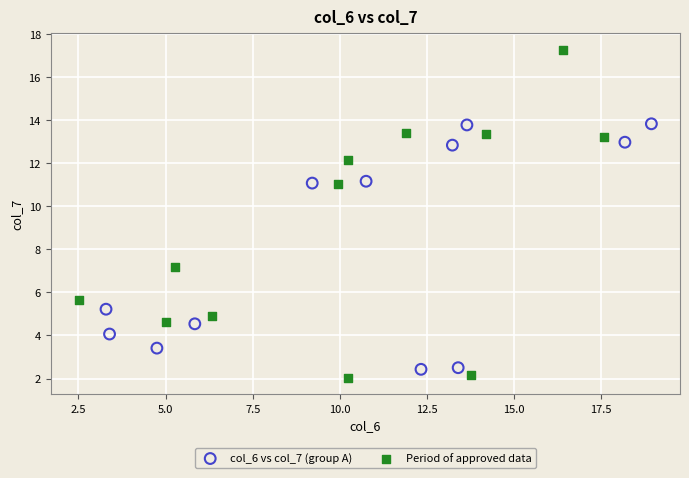

Which series has the widest spread of Y values?

Period of approved data